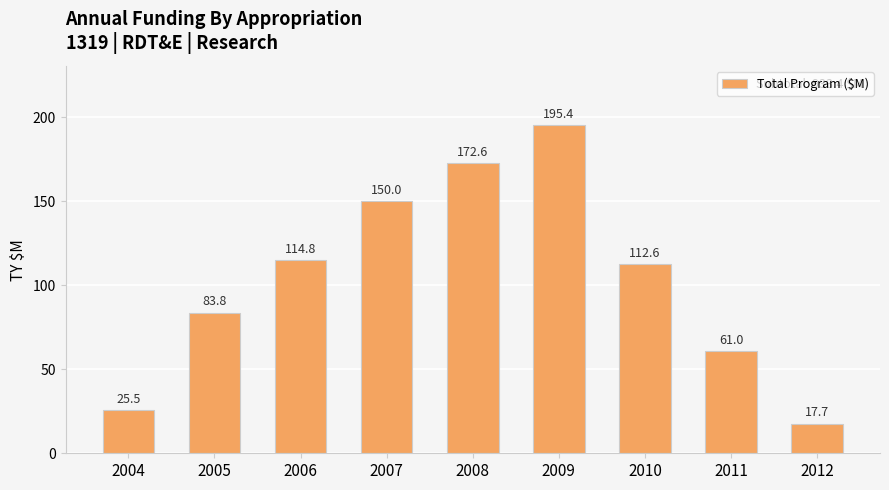

What is the maximum value shown in the chart?

195.4